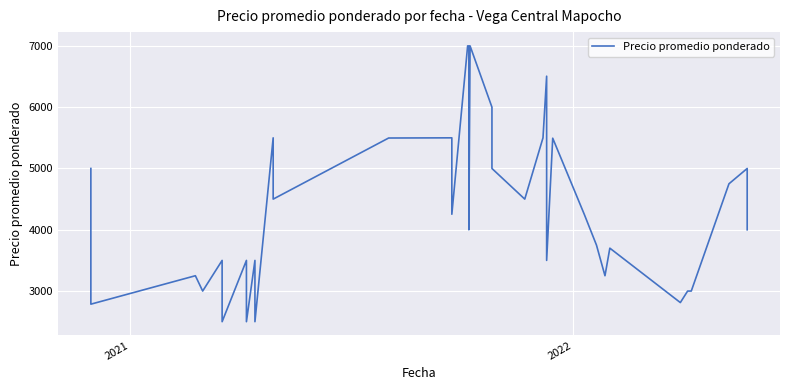

Is this an area chart (filled region under the line)?

No